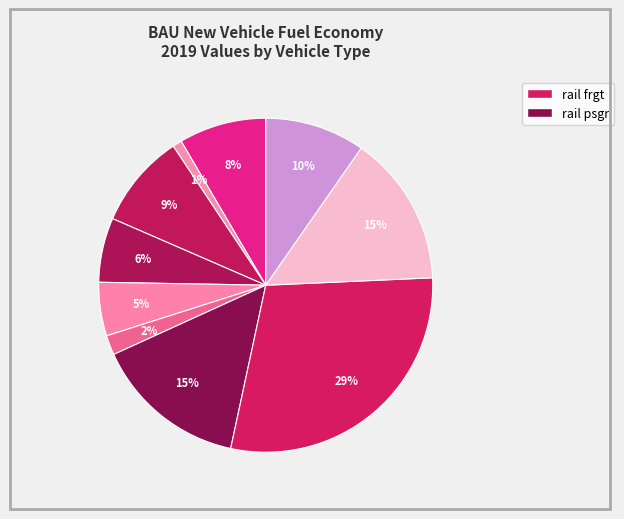

Count the number of slices in the pie.

10